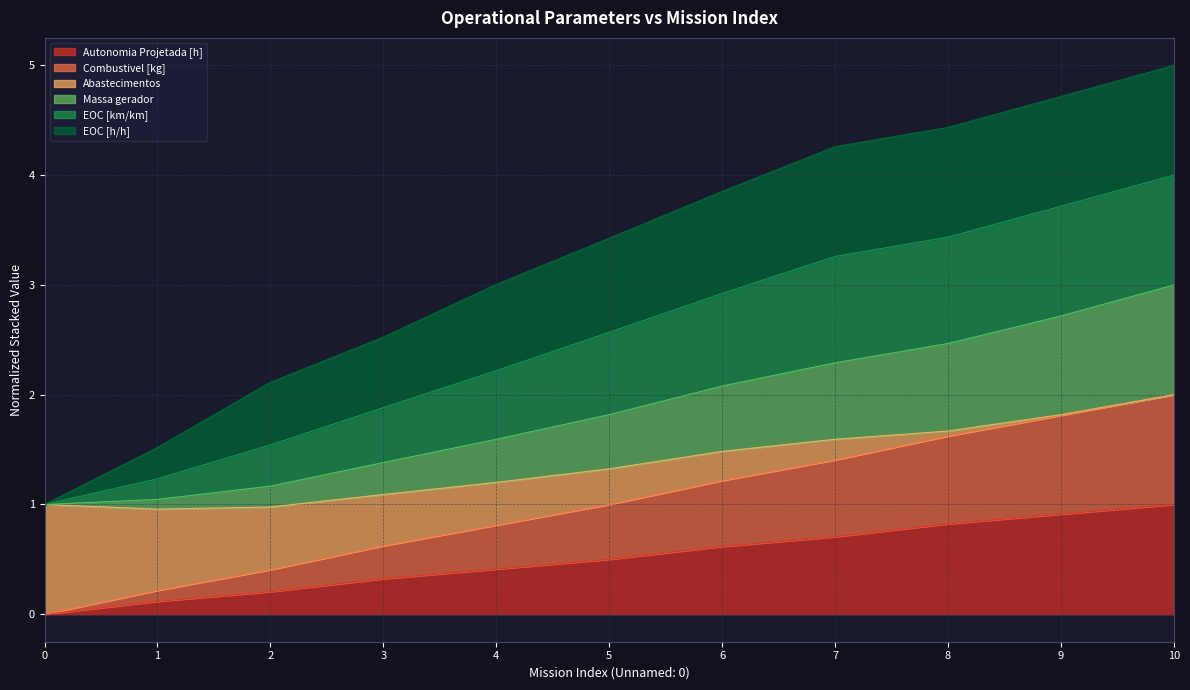

Between 9 and 3, which is larger?

9